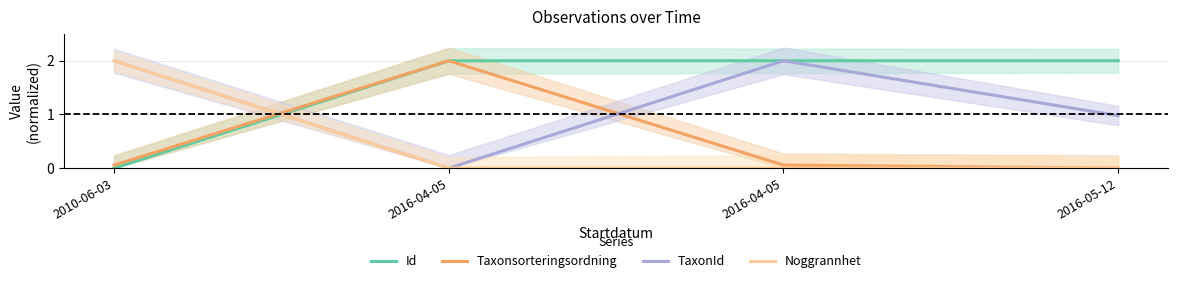

Reading left to right, extract all data points from this chart.

Id: 0.0	2.0	2.0	2.0
Taxonsorteringsordning: 0.1	2.0	0.1	0.0
TaxonId: 2.0	0.0	2.0	1.0
Noggrannhet: 2.0	0.0	0.0	0.0